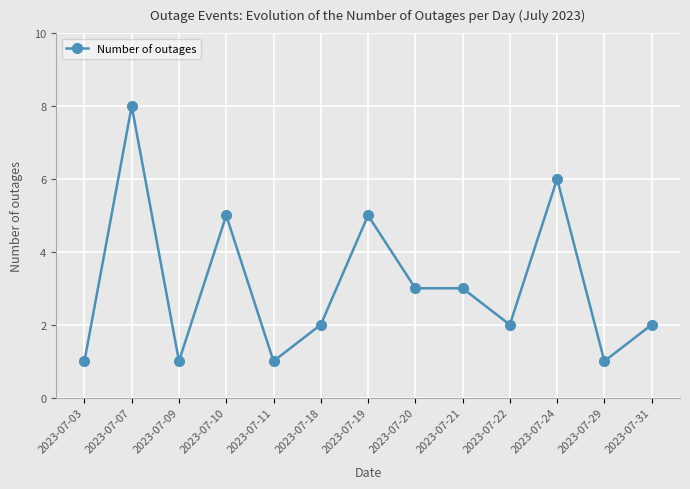

Reading right to left, list all the values displayed in this chart.

2	1	6	2	3	3	5	2	1	5	1	8	1